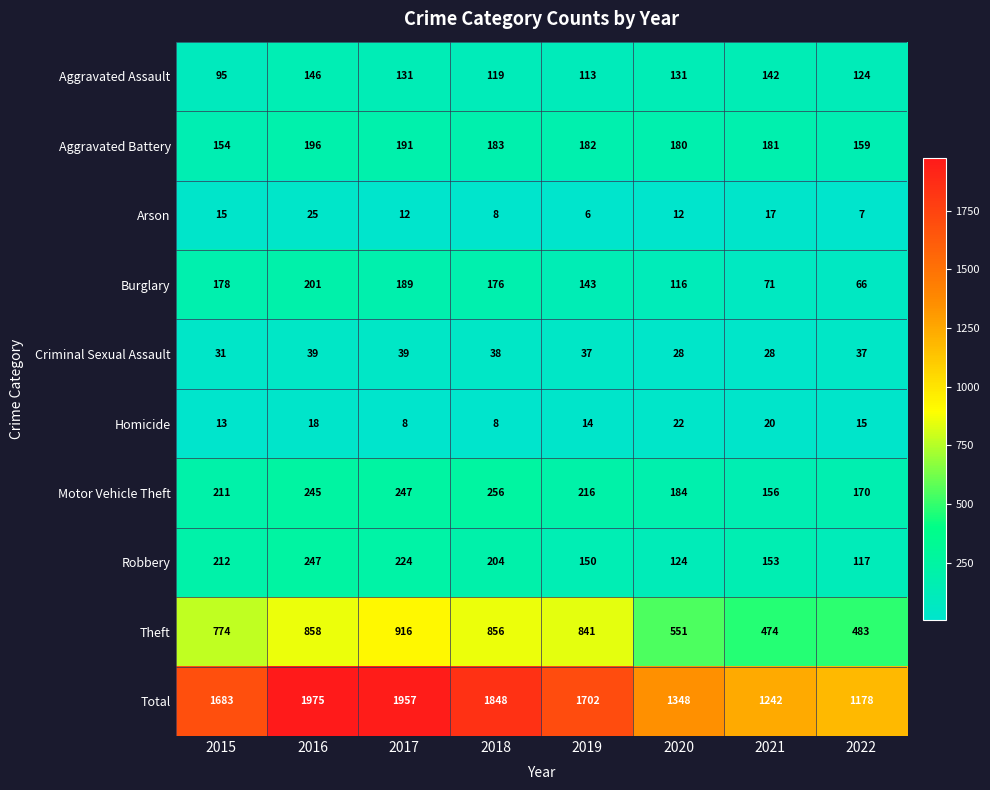

True or false: Aggravated Battery has a value of 182 at 2019.

True